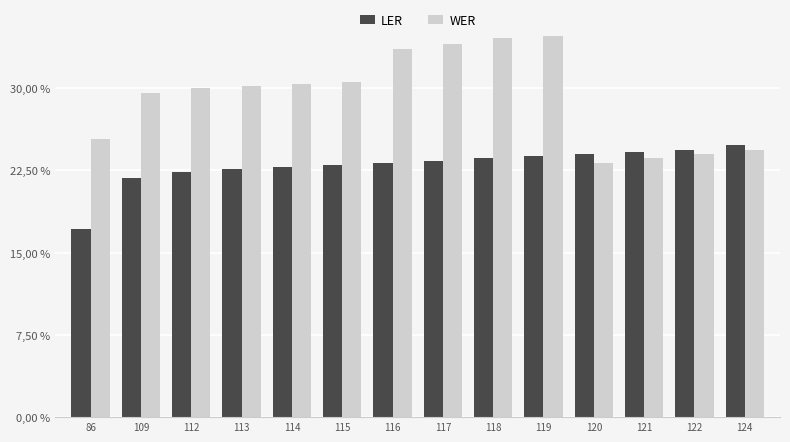

Which series has the largest total across all categories?

WER